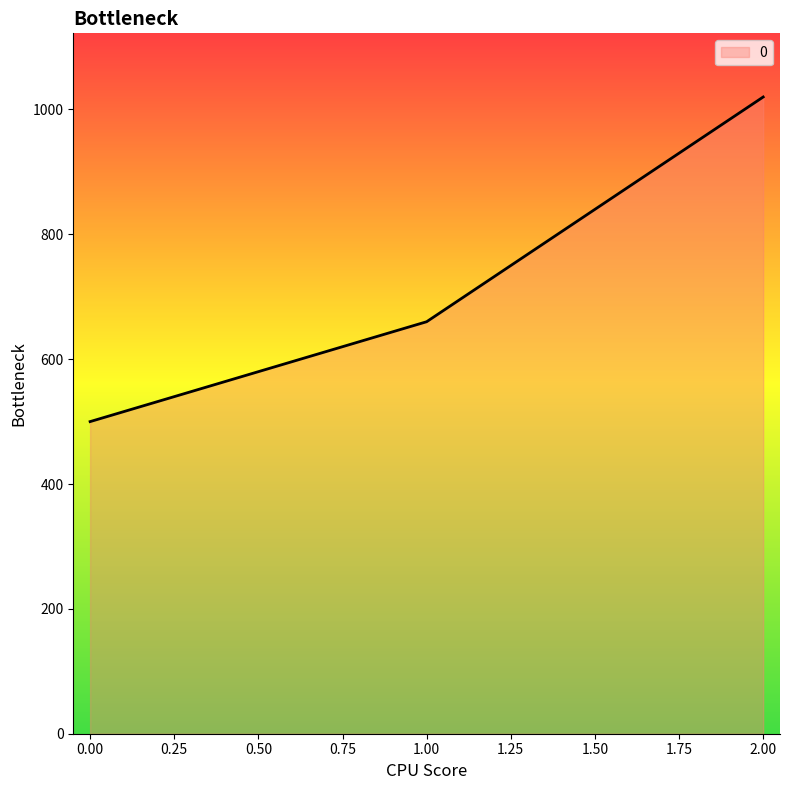

True or false: the data shows 500 at 0.00.

True